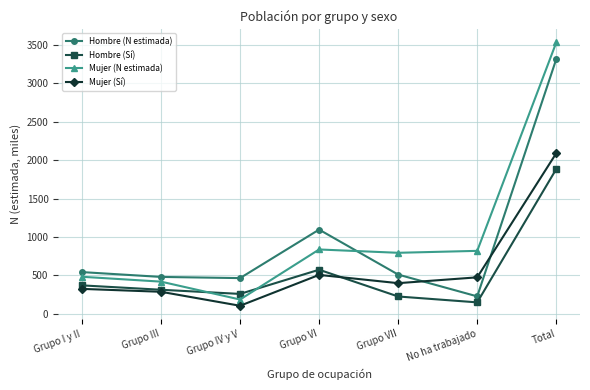

What is the label of the 1st point from the left?

Grupo I y II